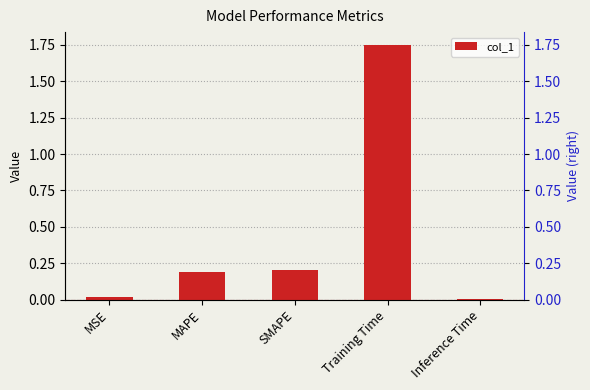

Reading left to right, what are all the values shown in this chart?

0.0	0.2	0.2	1.8	0.0